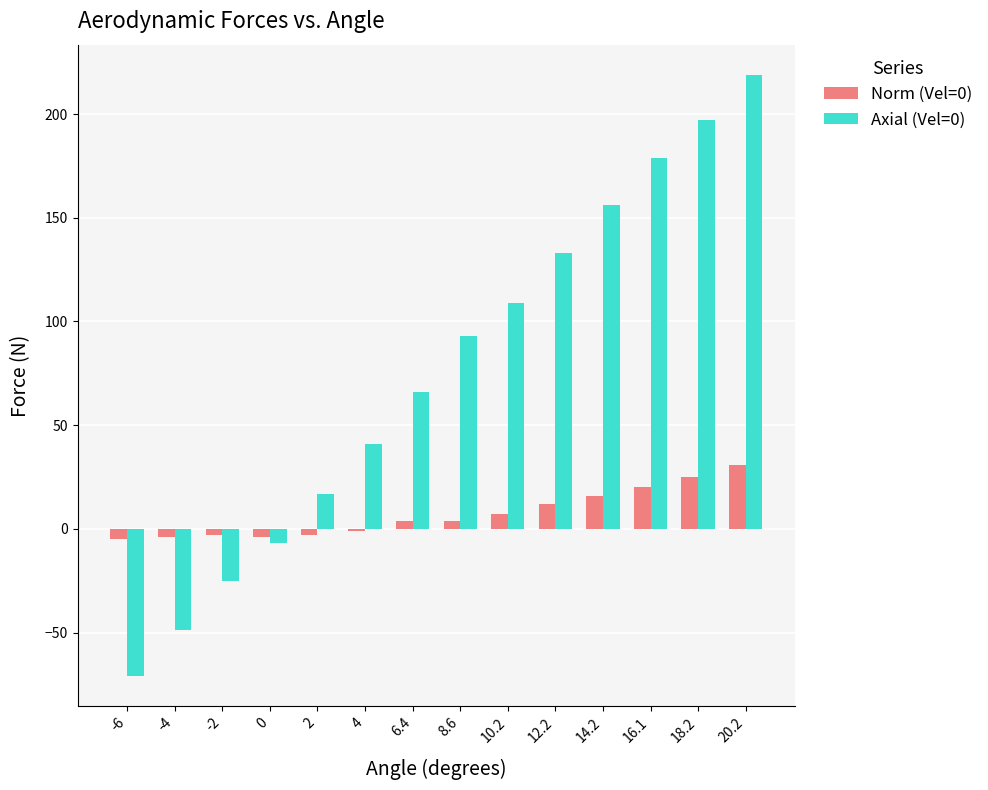

How many values in the Axial (Vel=0) series are below 93?

7